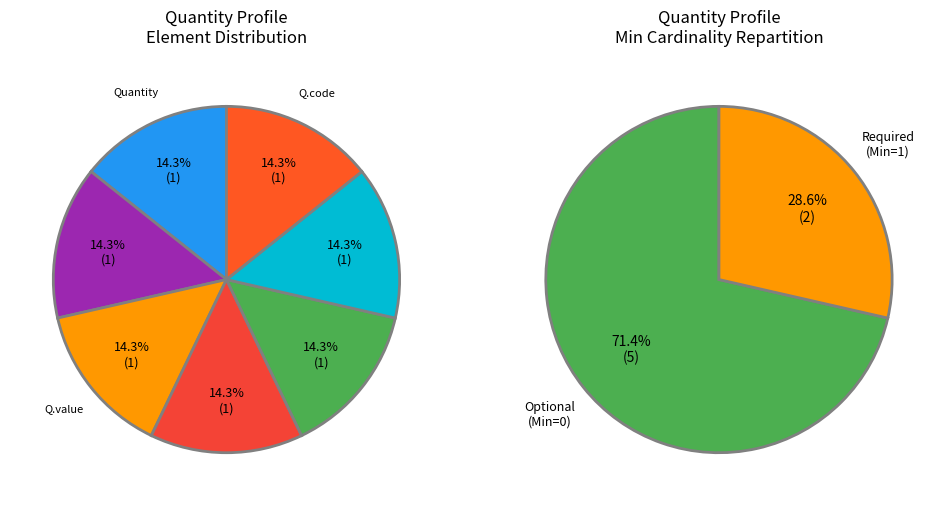

True or false: Quantity.id accounts for 0% of the total.

True